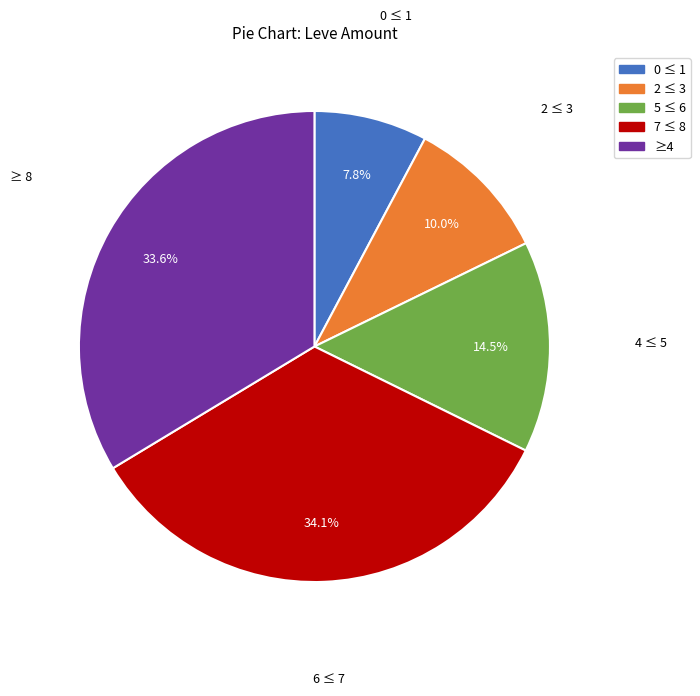

Is 7 ≤ 8 the majority of the pie?

No